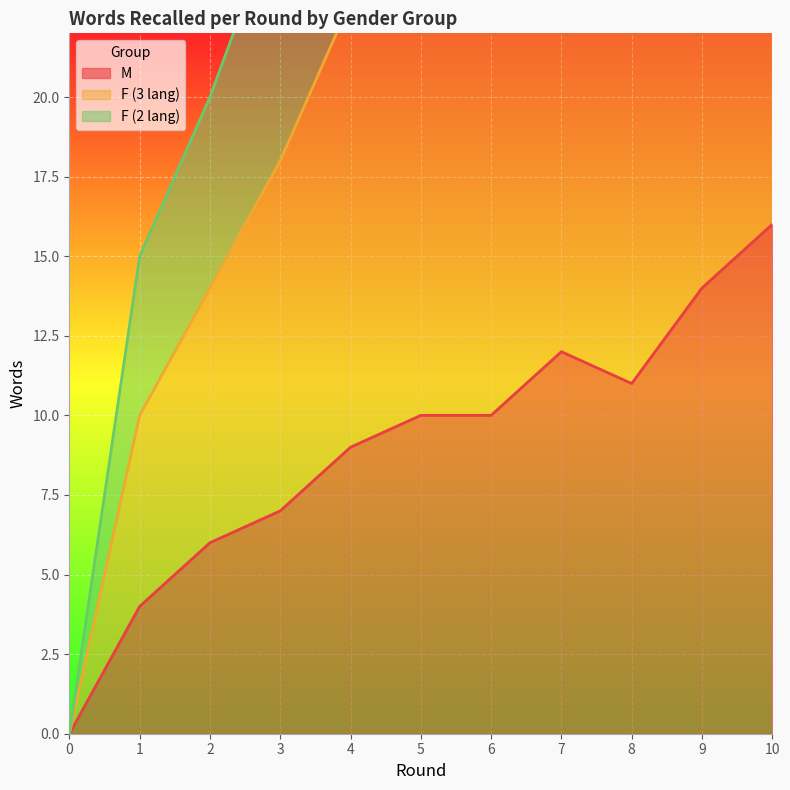

True or false: F (3 lang) and M intersect in this chart.

False